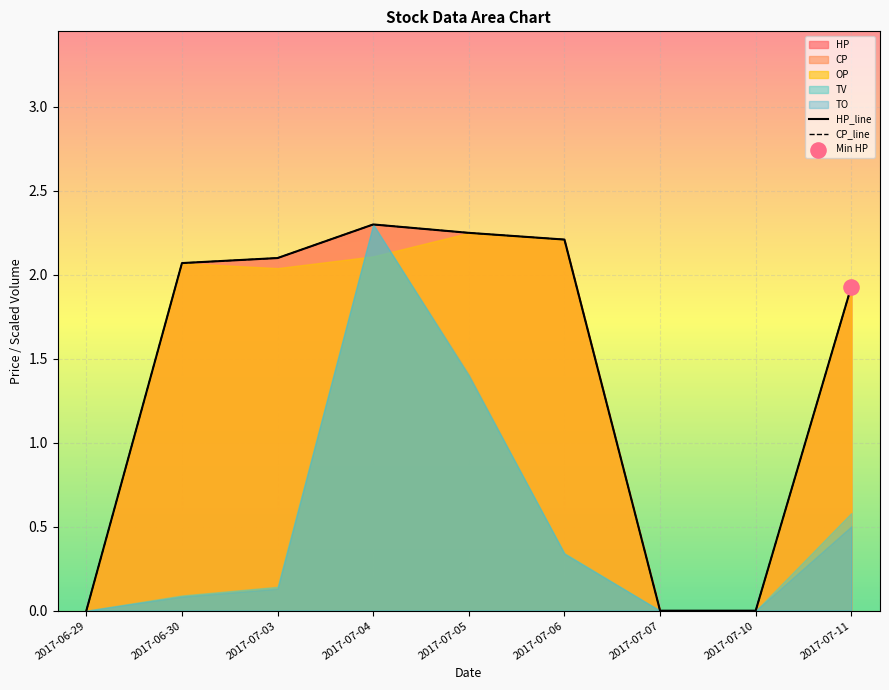

Which series contains the lowest Y value?

HP_line